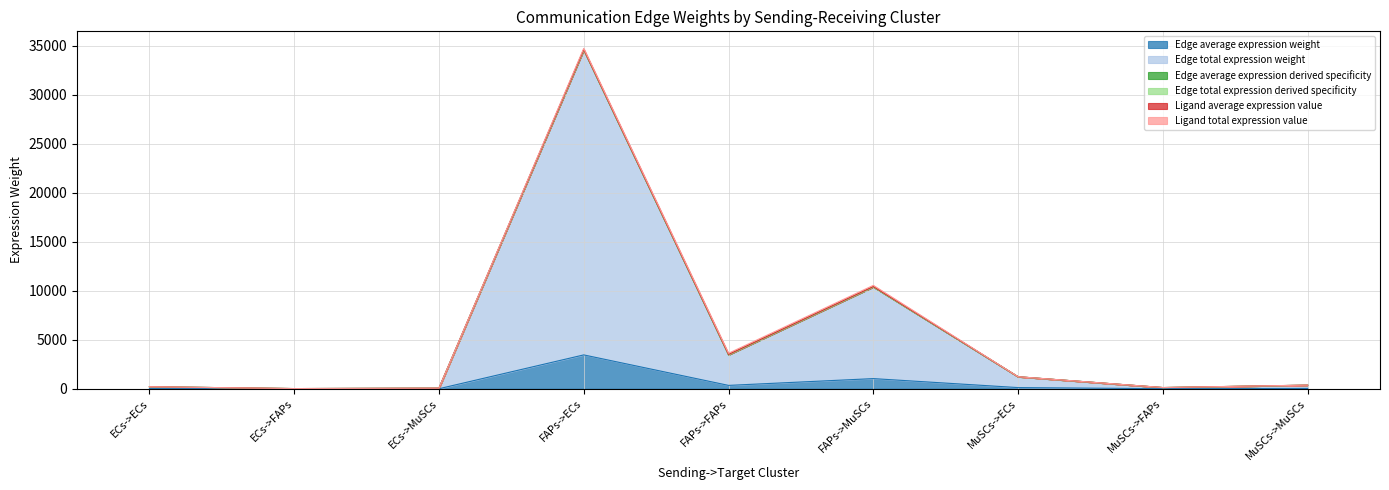

How many data points in Edge total expression derived specificity are above 368?

5